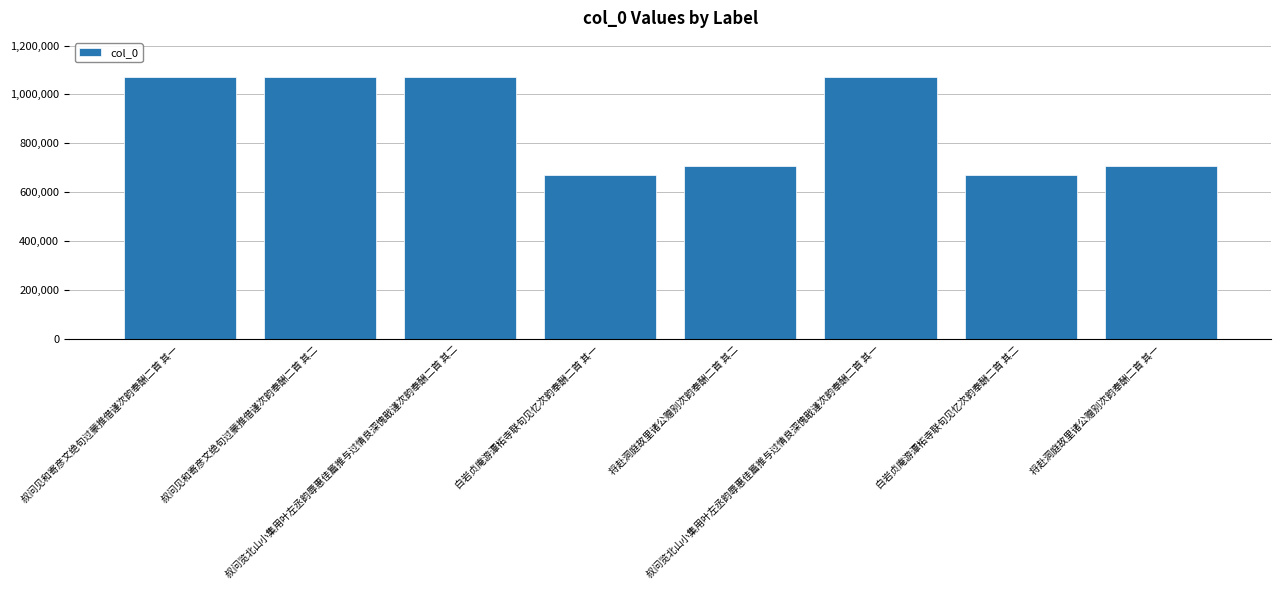

What is the value of the 2nd bar from the left?

1070647